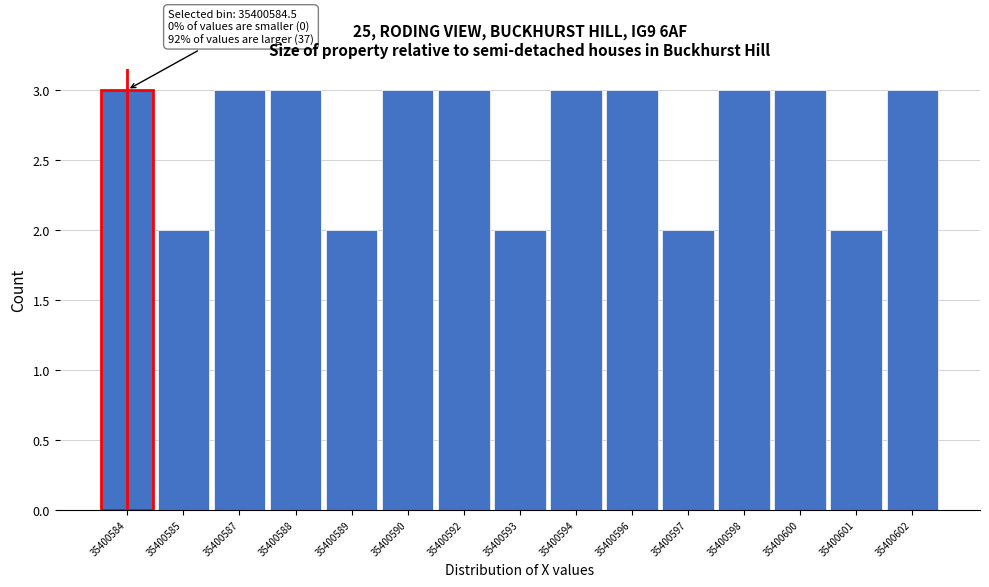

Reading right to left, extract all data points from this chart.

35400602=3	35400601=2	35400600=3	35400598=3	35400597=2	35400596=3	35400594=3	35400593=2	35400592=3	35400590=3	35400589=2	35400588=3	35400587=3	35400585=2	35400584=3